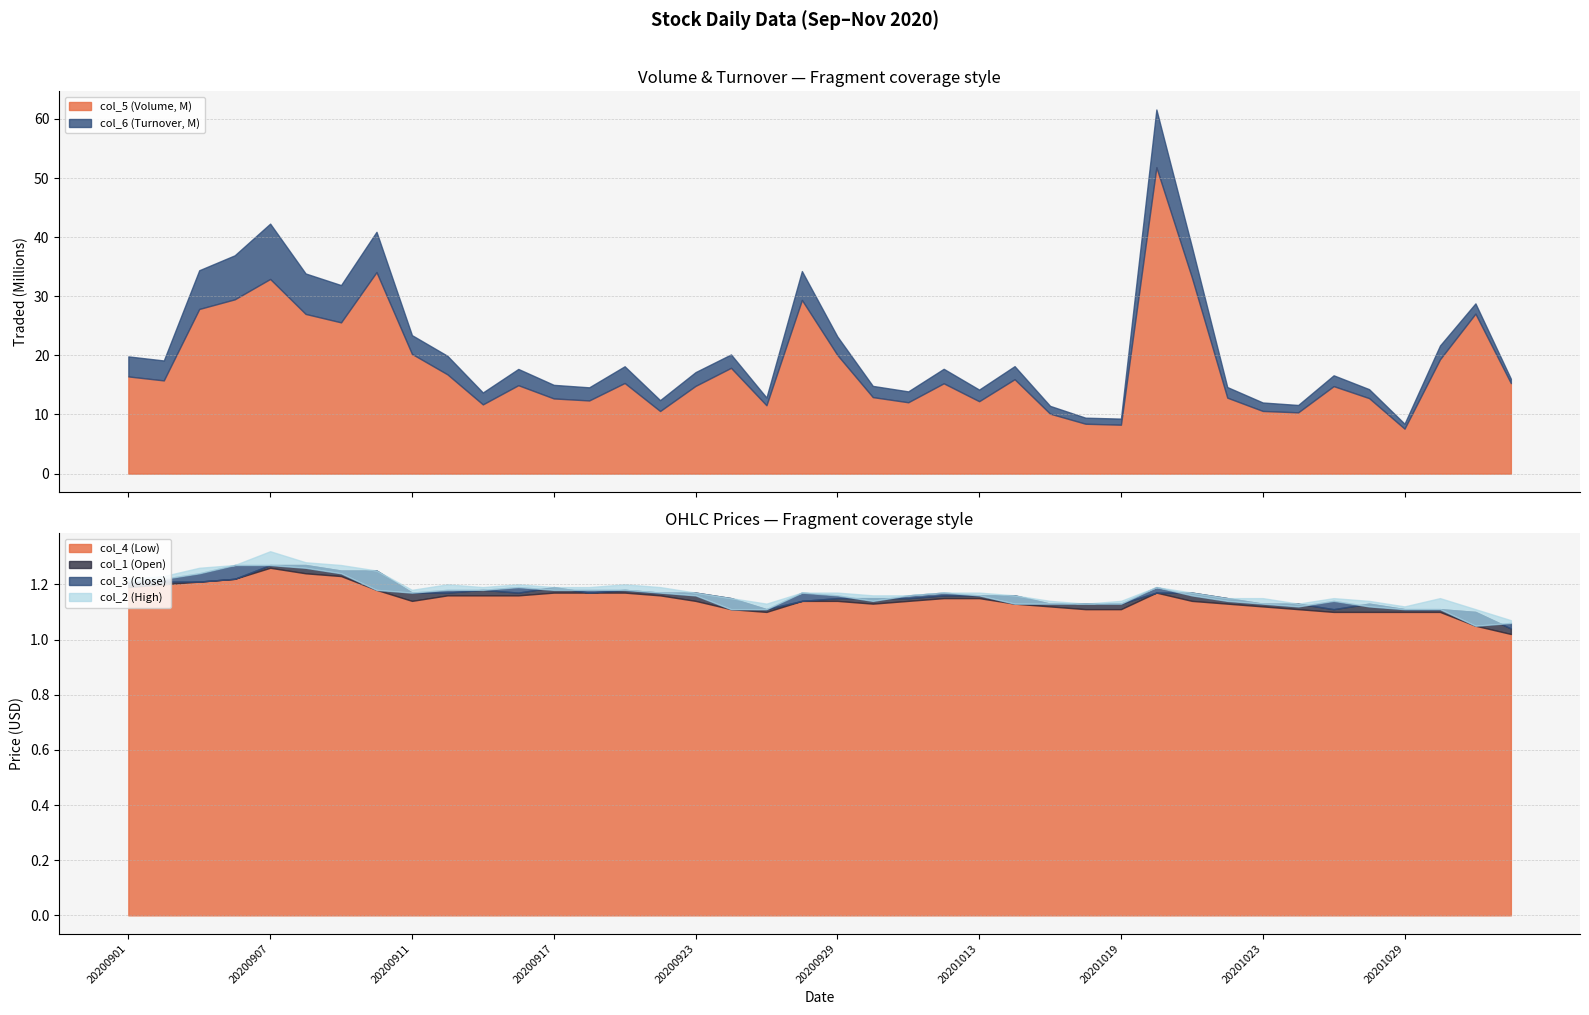

Which label corresponds to the largest value in the chart?

20201020